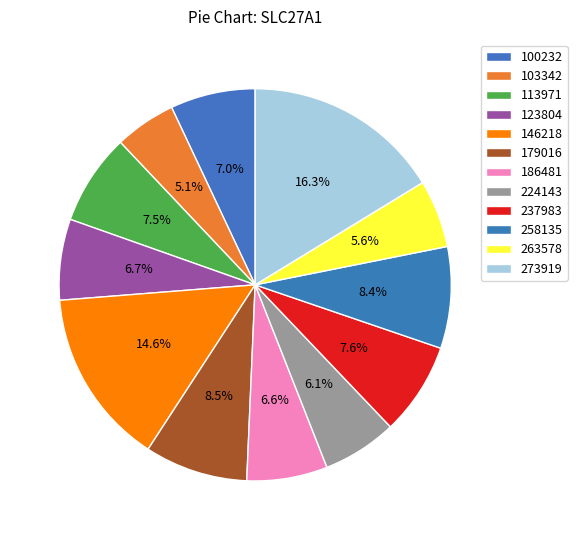

How many segments does this pie chart have?

12